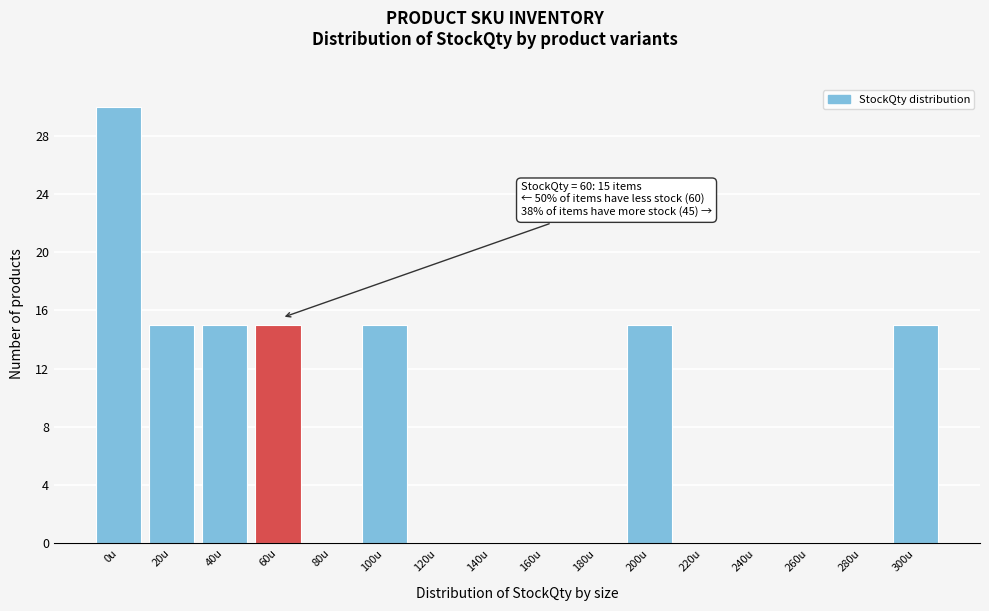

Reading left to right, what are all the values shown in this chart?

0u=30	20u=15	40u=15	60u=15	80u=0	100u=15	120u=0	140u=0	160u=0	180u=0	200u=15	220u=0	240u=0	260u=0	280u=0	300u=15